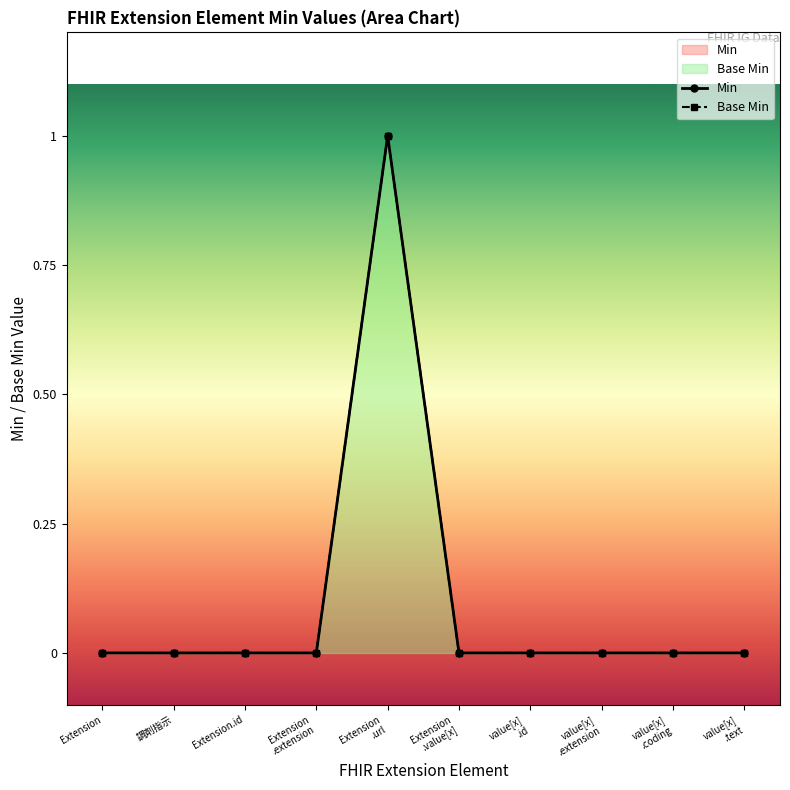

True or false: the data has more than 0 interior local peaks.

True